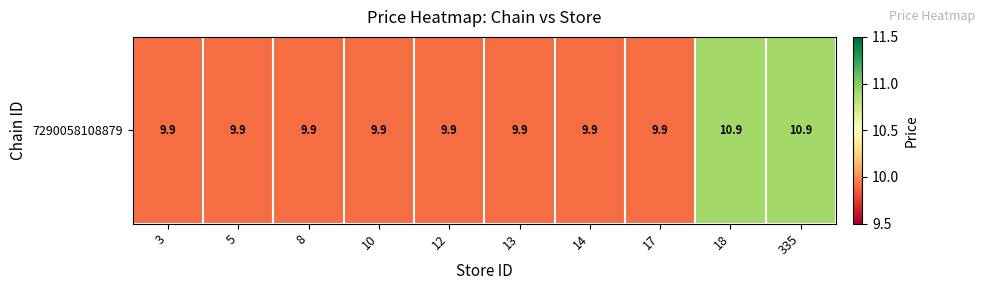

List the labels in order of value, largest first.

18, 335, 3, 5, 8, 10, 12, 13, 14, 17